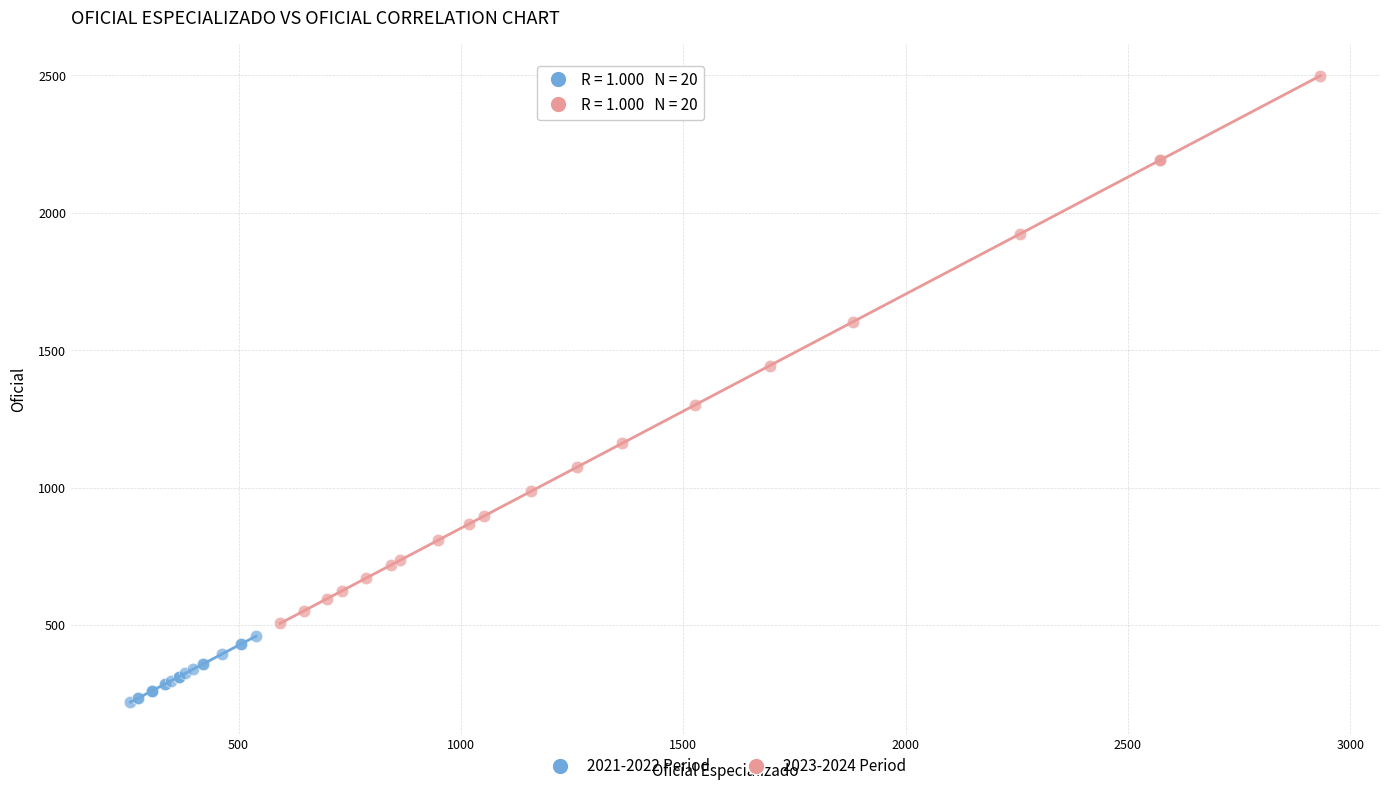

Which series has the largest Y range (max minus min)?

2023-2024 Period